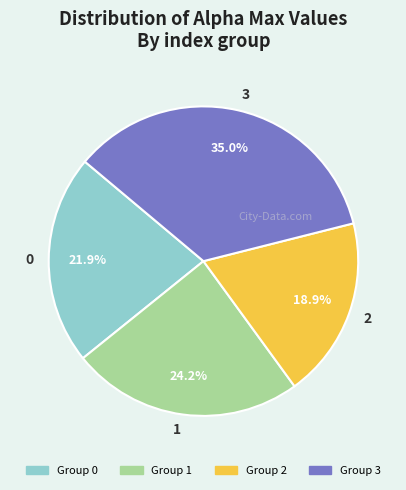

What percentage do 0 and 2 together represent?

40.8%